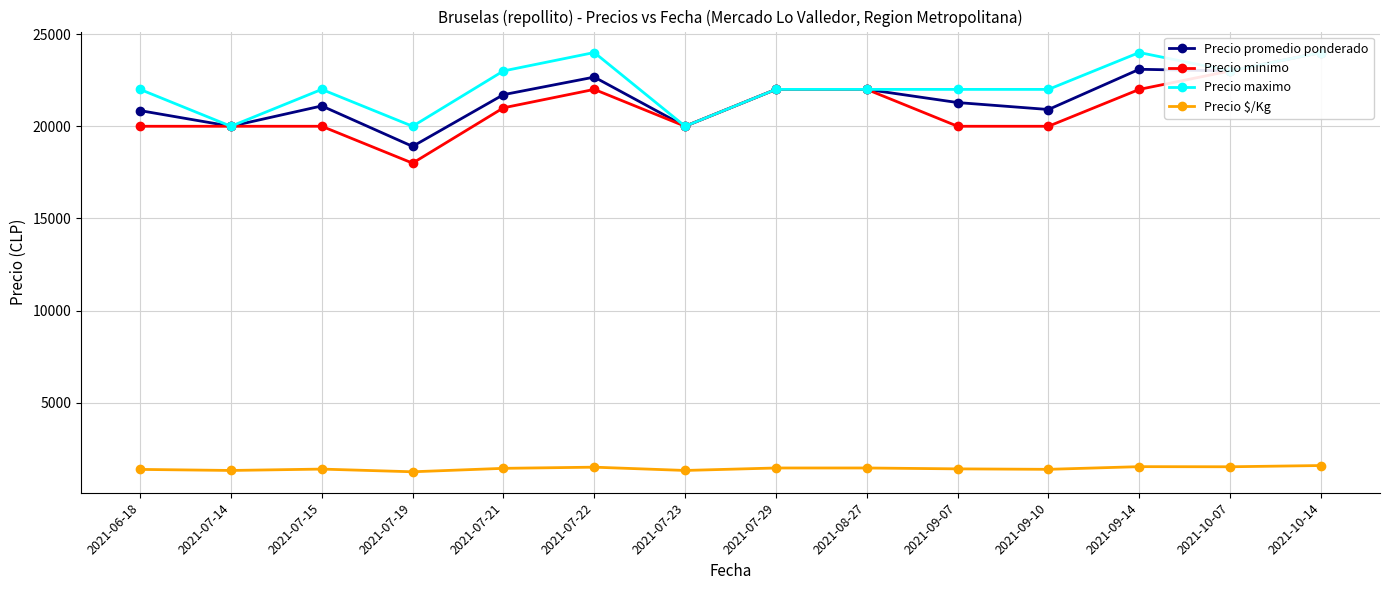

How many data points does each series have?

14